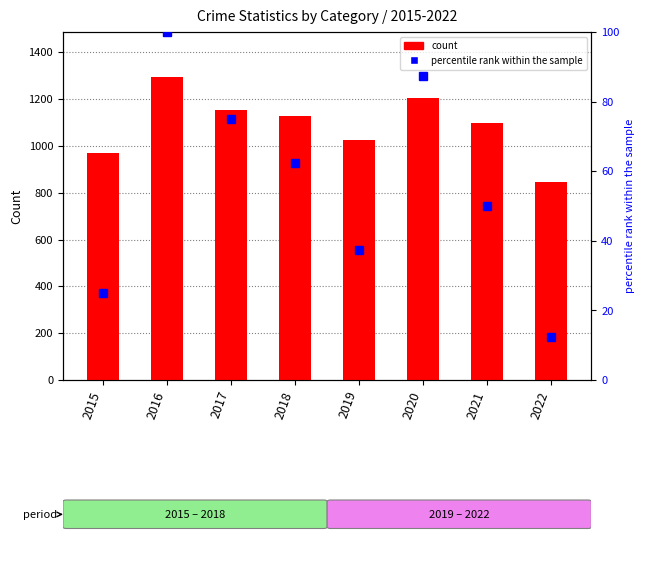

Are the bars horizontal?

No